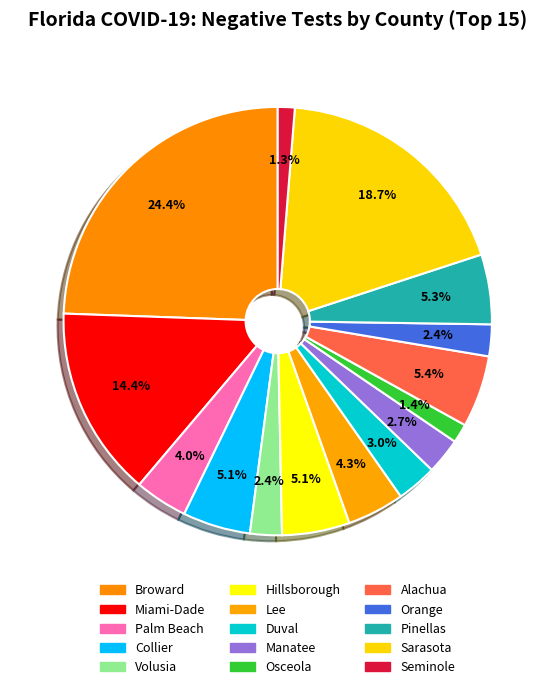

Which category has the biggest portion of the pie?

Broward